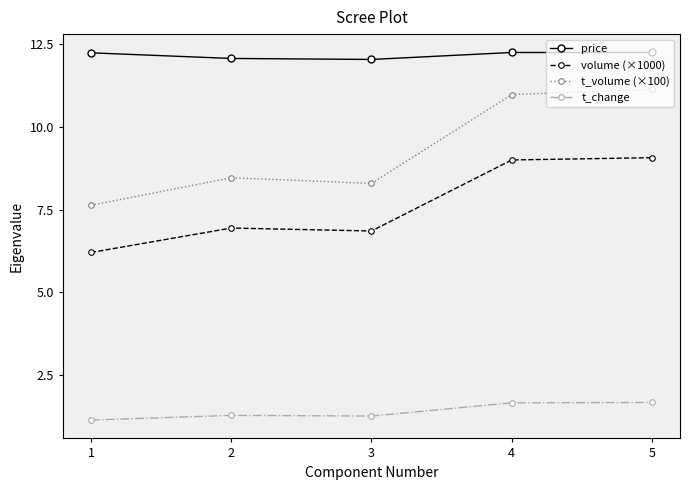

What is the difference between the highest and lowest values at 5?

10.6